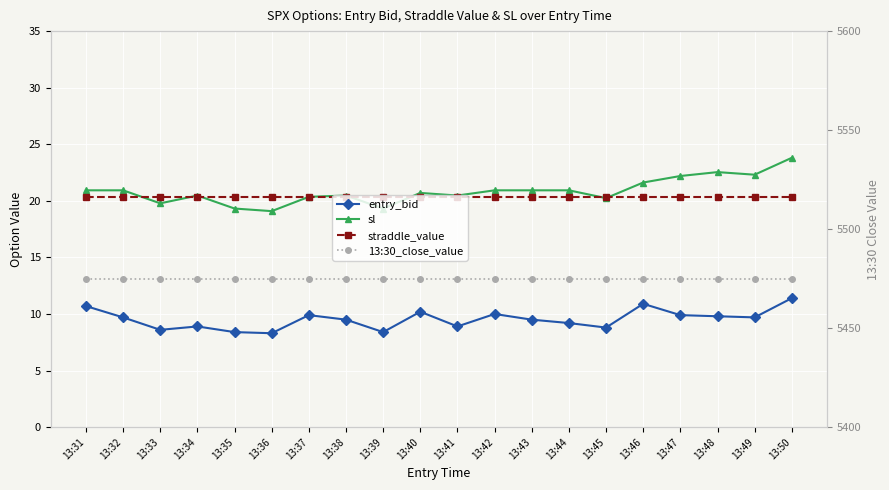

Is it true that straddle_value equals 20.3 at 13:36?

True